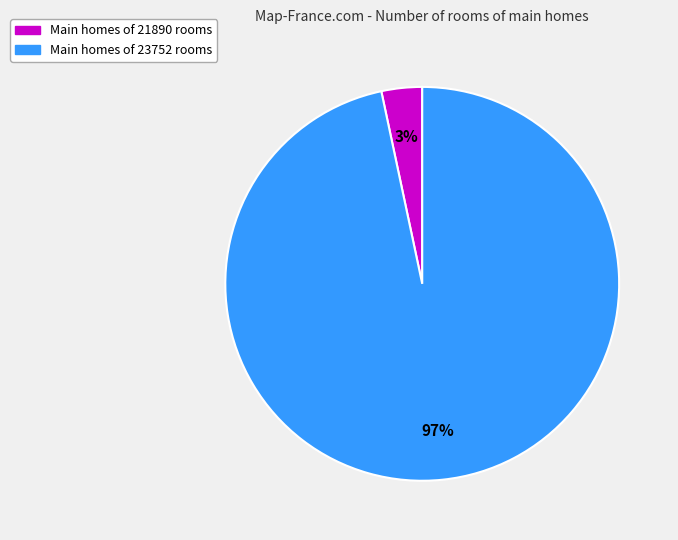

Is there a majority slice in this chart?

Yes